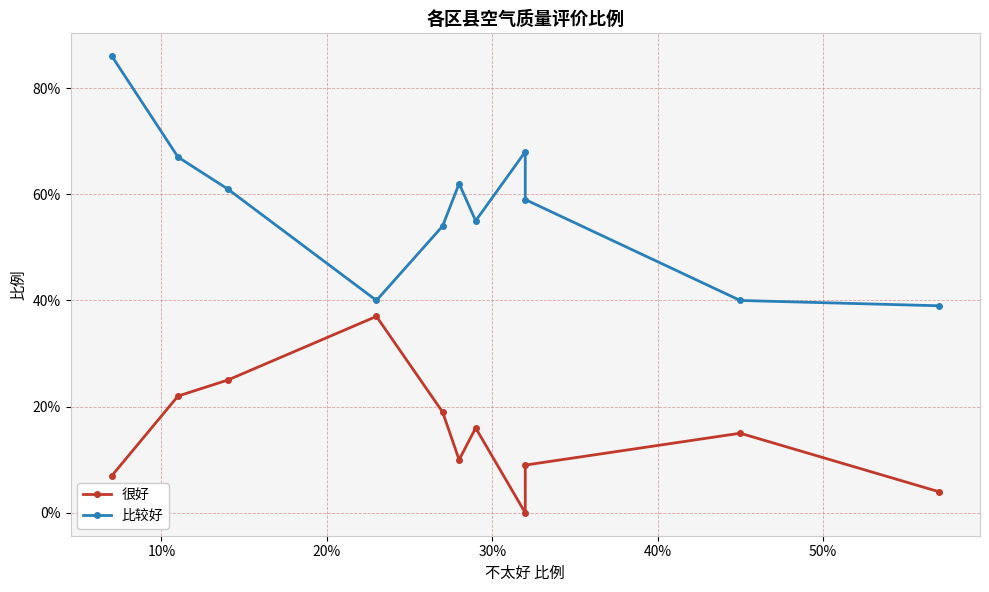

How many distinct data groups are displayed?

2